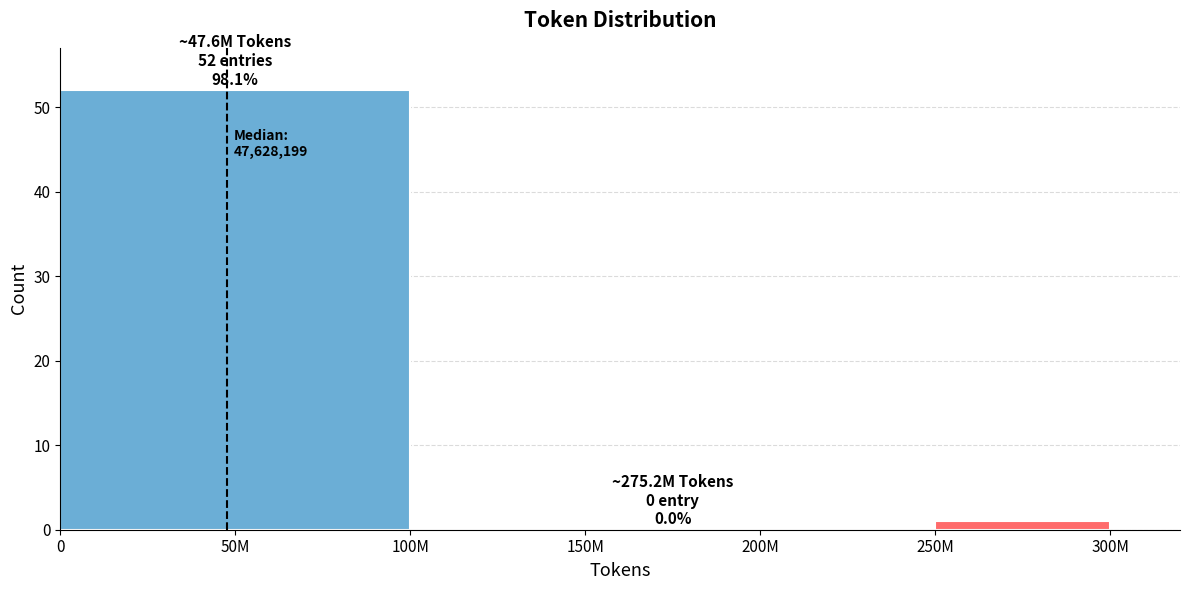

Reading left to right, what are all the values shown in this chart?

50M=52	150M=0	250M=1